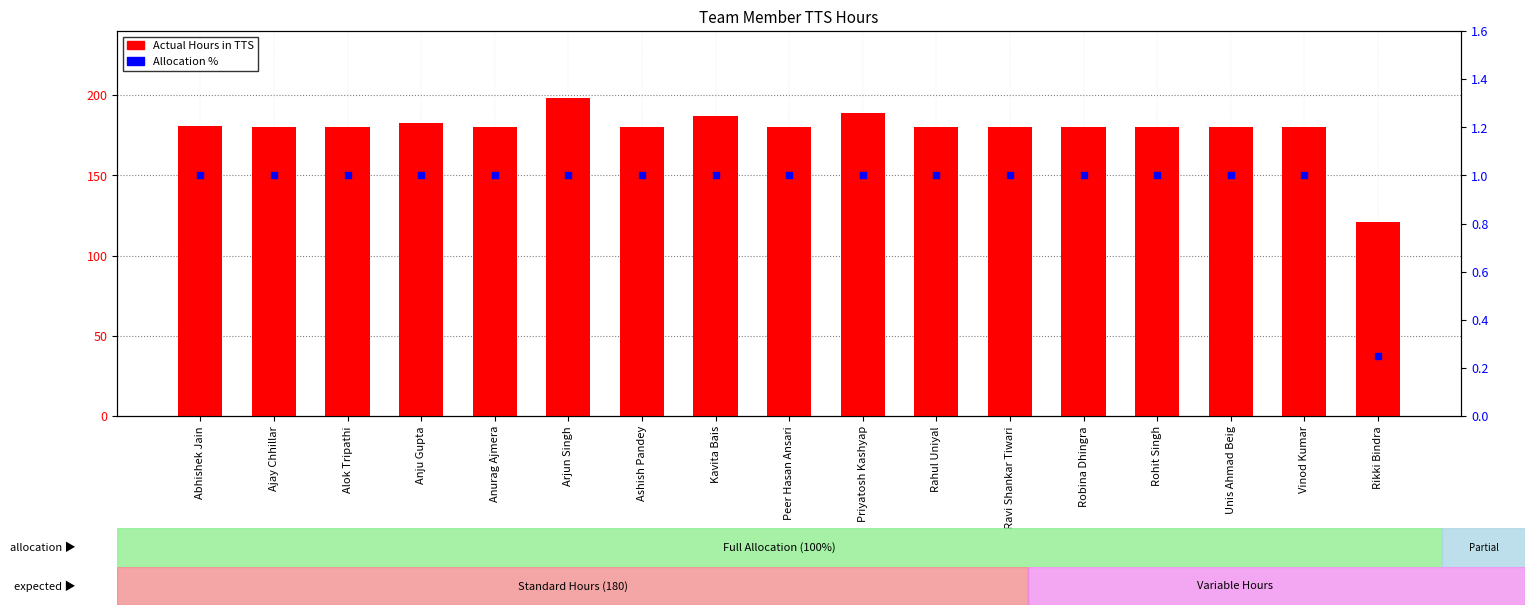

What is the total value across all series at Abhishek Jain?

182.0